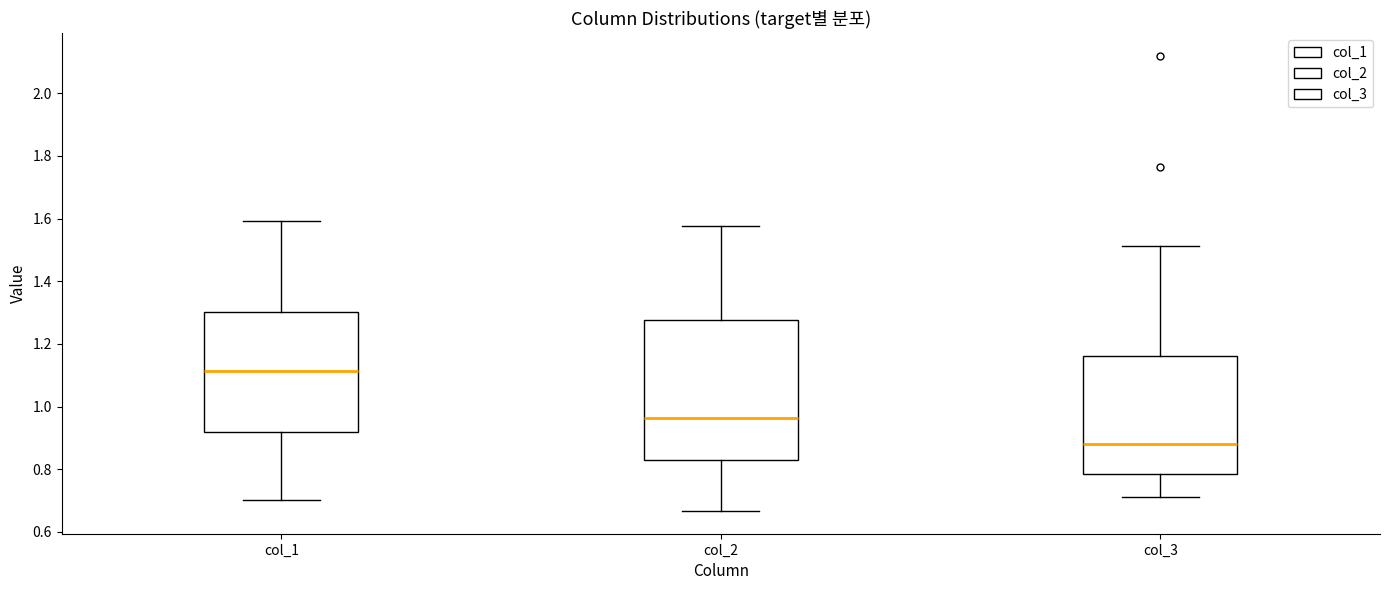

Comparing the boxes themselves (not the whiskers), which one is the tallest?

col_2